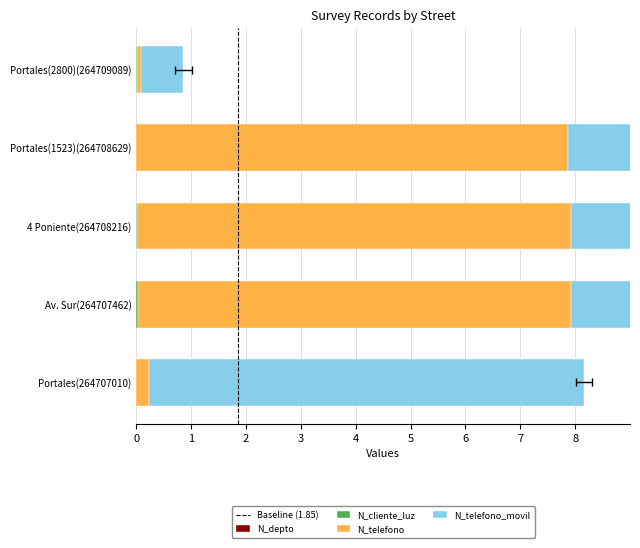

What is the approximate value of N_telefono_movil at Portales(264707010)?

7.9